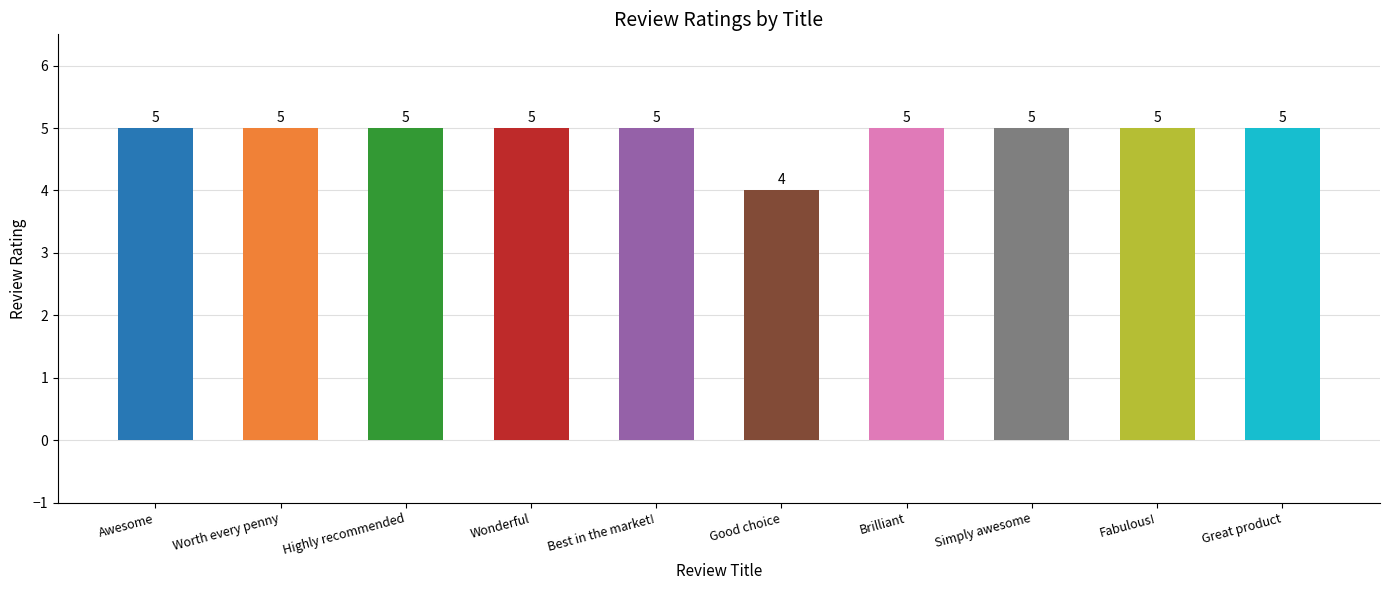

Which label corresponds to the smallest value in the chart?

Good choice